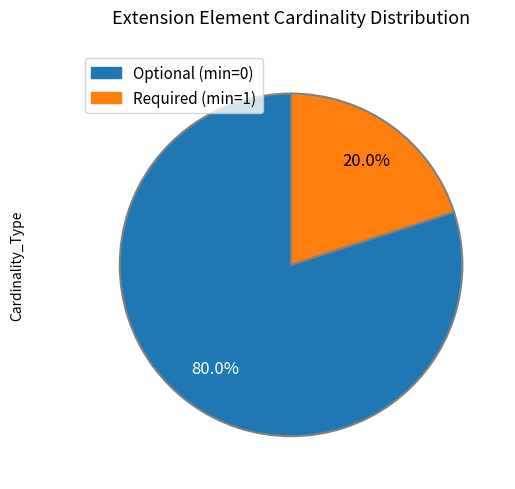

To the nearest percent, what is the difference between the largest and smallest slice percentages?

60%